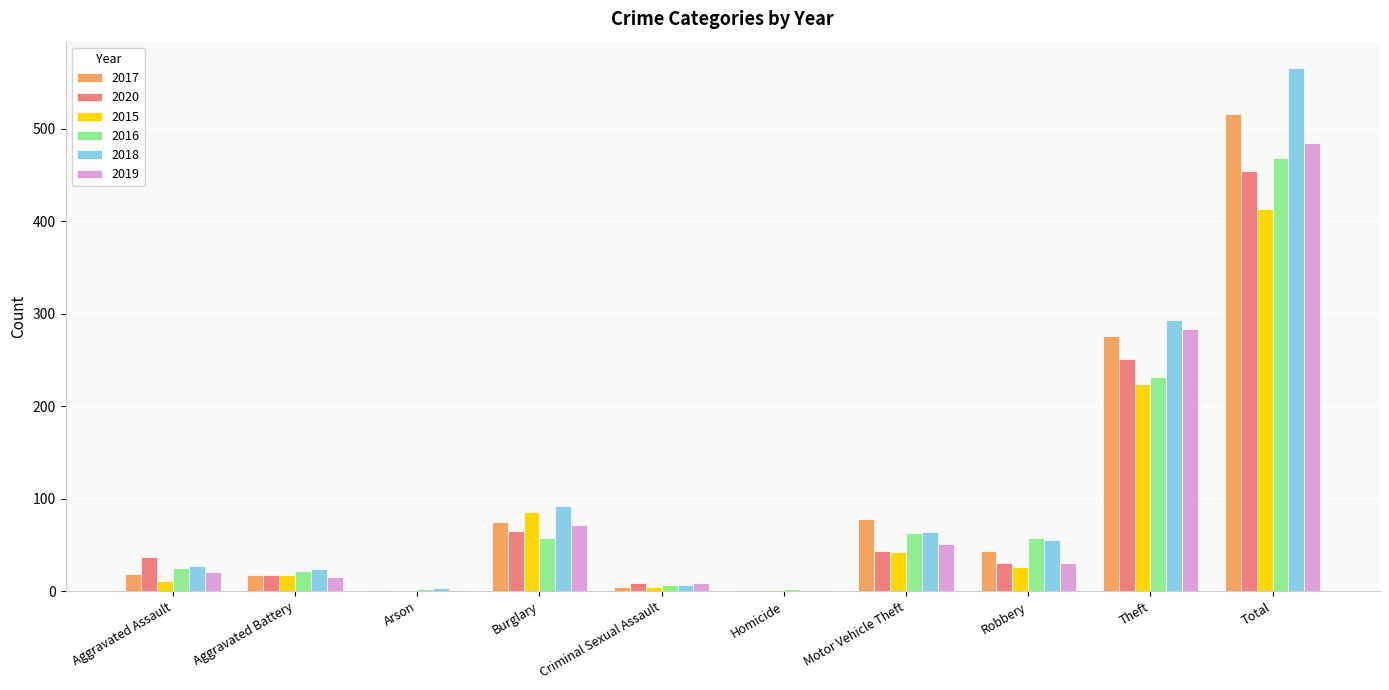

At which category is the sum across all series the highest?

Total